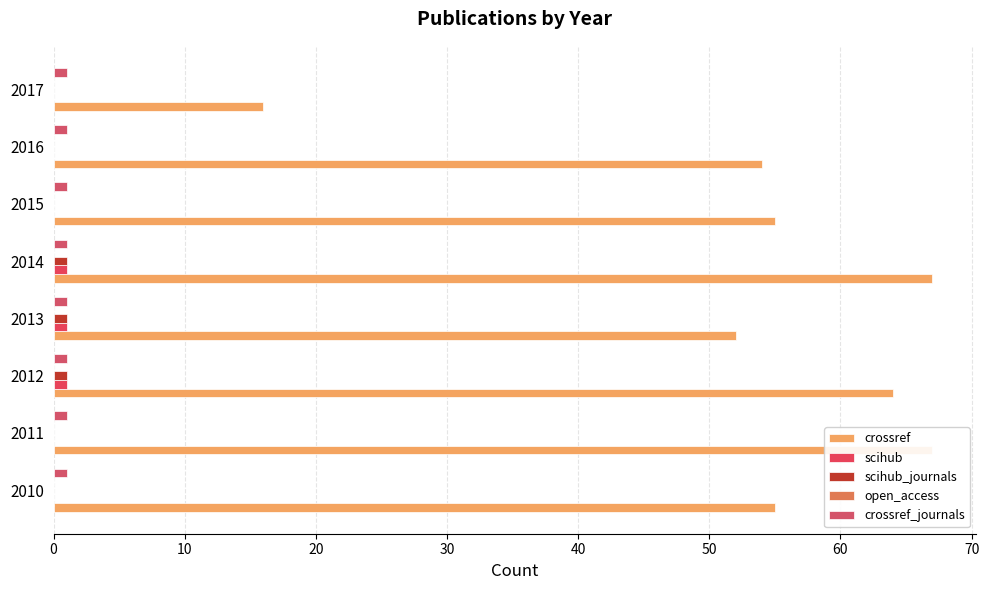

Reading right to left, extract all data points from this chart.

crossref: 70=16.0	60=54.0	50=55.0	40=67.0	30=52.0	20=64.0	10=67.0	0=55.0
scihub: 70=0.0	60=0.0	50=0.0	40=1.0	30=1.0	20=1.0	10=0.0	0=0.0
scihub_journals: 70=0.0	60=0.0	50=0.0	40=1.0	30=1.0	20=1.0	10=0.0	0=0.0
open_access: 70=0.1	60=0.1	50=0.1	40=0.1	30=0.1	20=0.1	10=0.1	0=0.1
crossref_journals: 70=0.1	60=0.1	50=0.1	40=0.1	30=0.1	20=0.1	10=0.1	0=0.1